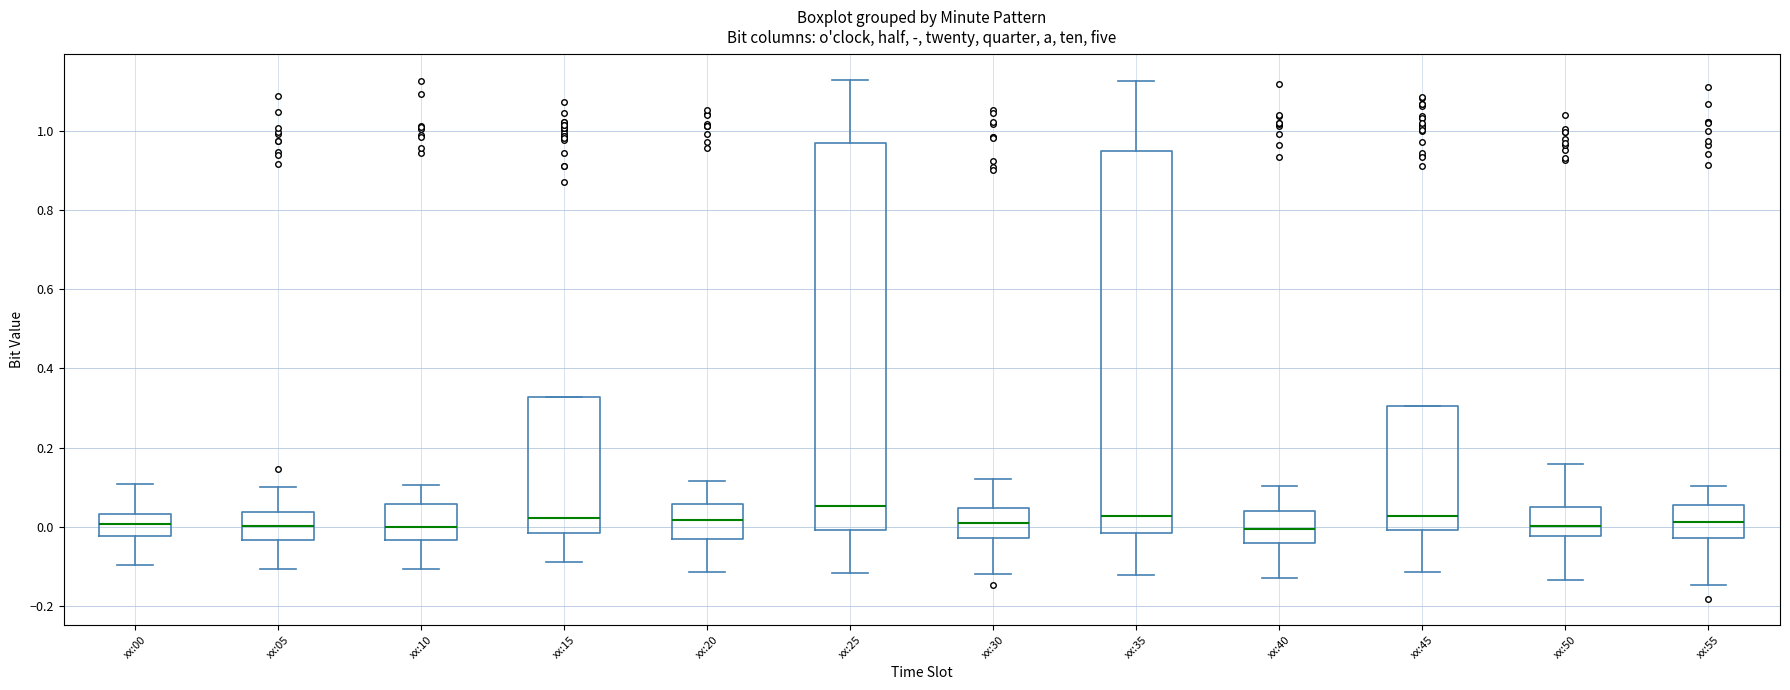

Reading left to right, transcribe this box plot: for each box, give where its median line is, the range the box spans, and where its two whiskers end, as read against the y-axis. The values are not printed on the chart, so give them approximately, as read against the axis.

xx:00: median 0.00, box -0.02 to 0.04, whiskers -0.10 to 0.10
xx:05: median 0.00, box -0.04 to 0.04, whiskers -0.10 to 0.10
xx:10: median 0.00, box -0.04 to 0.06, whiskers -0.10 to 0.10
xx:15: median 0.02, box -0.02 to 0.32, whiskers -0.08 to 0.32
xx:20: median 0.02, box -0.04 to 0.06, whiskers -0.12 to 0.12
xx:25: median 0.06, box 0.00 to 0.96, whiskers -0.12 to 1.12
xx:30: median 0.02, box -0.02 to 0.04, whiskers -0.12 to 0.12
xx:35: median 0.02, box -0.02 to 0.94, whiskers -0.12 to 1.12
xx:40: median 0.00, box -0.04 to 0.04, whiskers -0.12 to 0.10
xx:45: median 0.02, box 0.00 to 0.30, whiskers -0.12 to 0.30
xx:50: median 0.00, box -0.02 to 0.06, whiskers -0.14 to 0.16
xx:55: median 0.02, box -0.02 to 0.06, whiskers -0.14 to 0.10